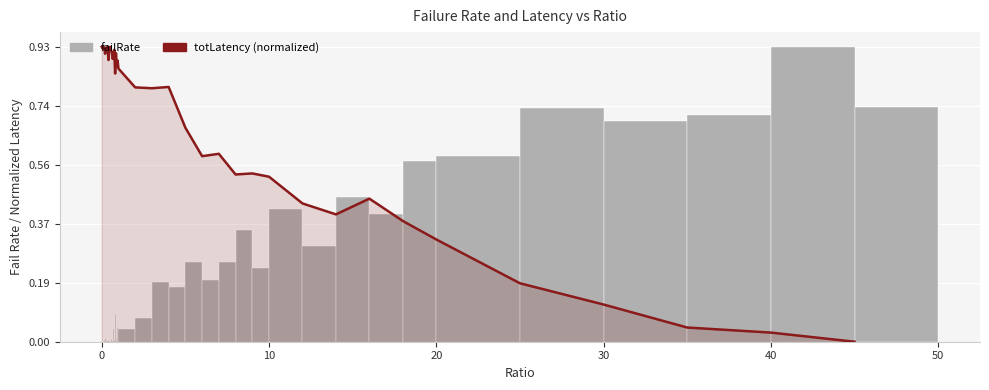

What is the label of the 28th bar from the right?

12